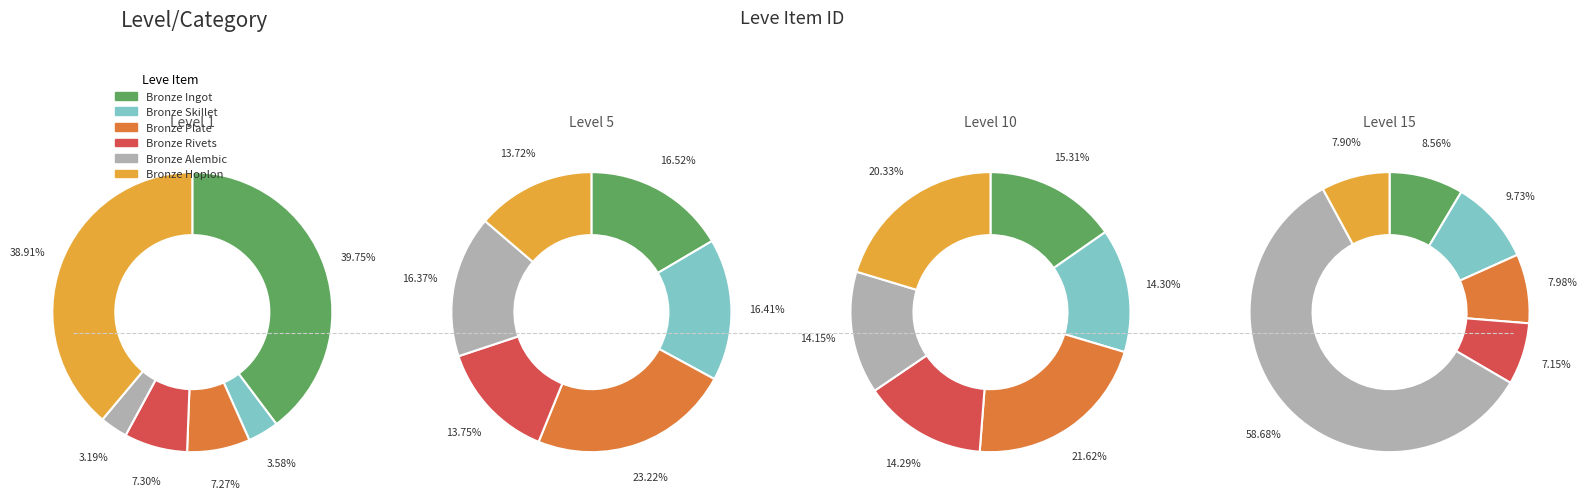

Combined, do Bronze Rivets and Bronze Plate account for over 50%?

No